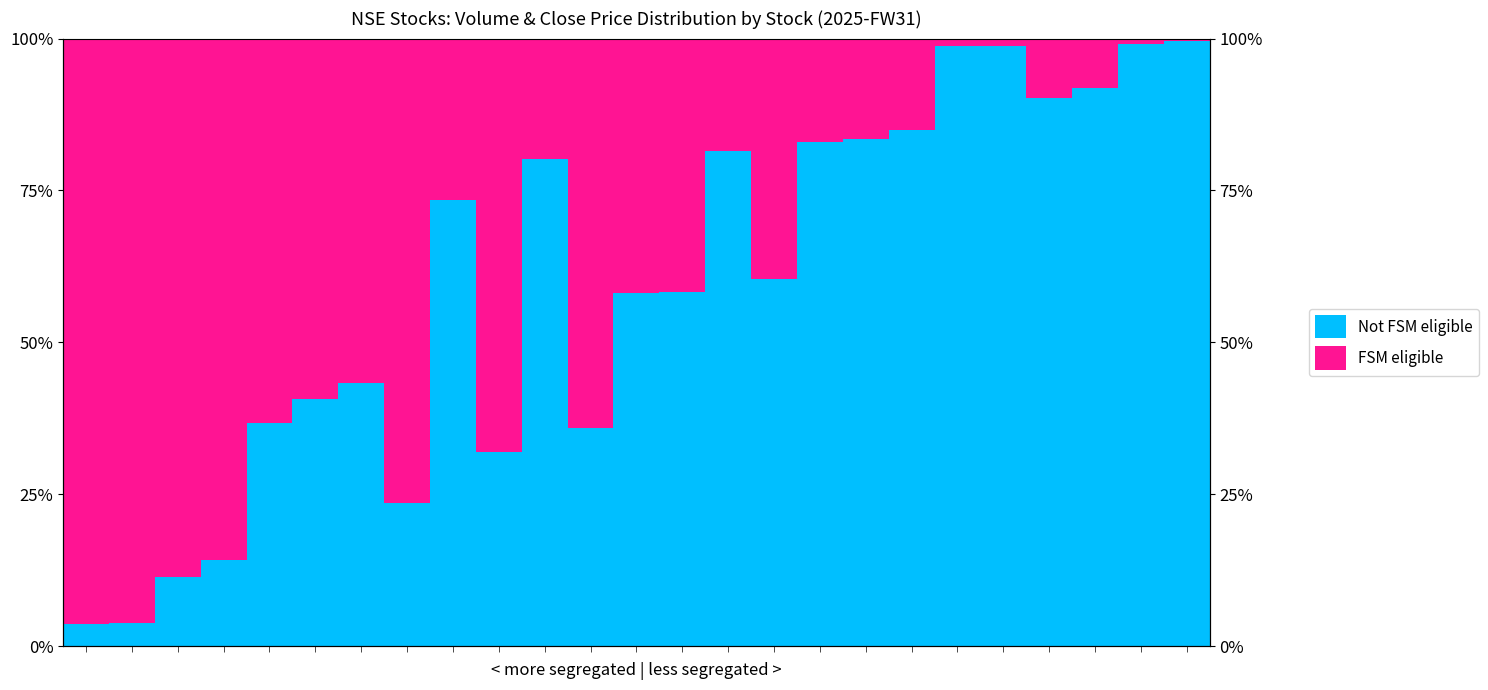

What is the difference between the highest and lowest values at 12?

0.2